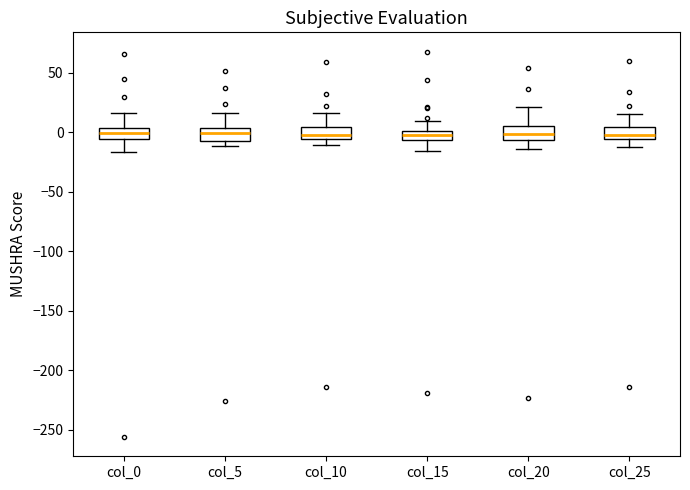

Where does the lower whisker of the box for col_10 end on the y-axis? The values are not printed on the chart, so give them approximately, as read against the axis.

-10